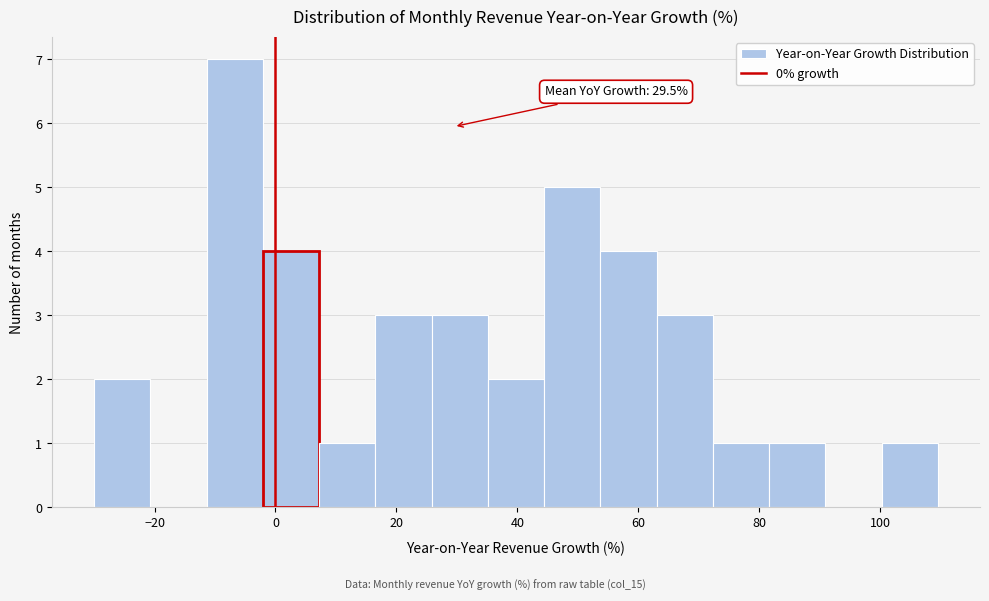

Which range on the x-axis has the tallest bar?

-12 to -2